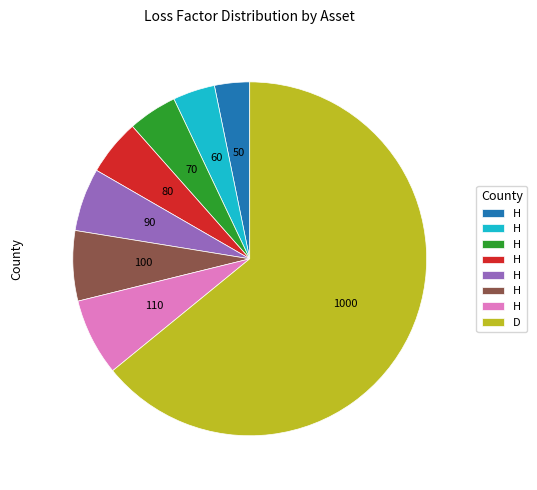

Is there any slice that represents more than half of the pie?

Yes